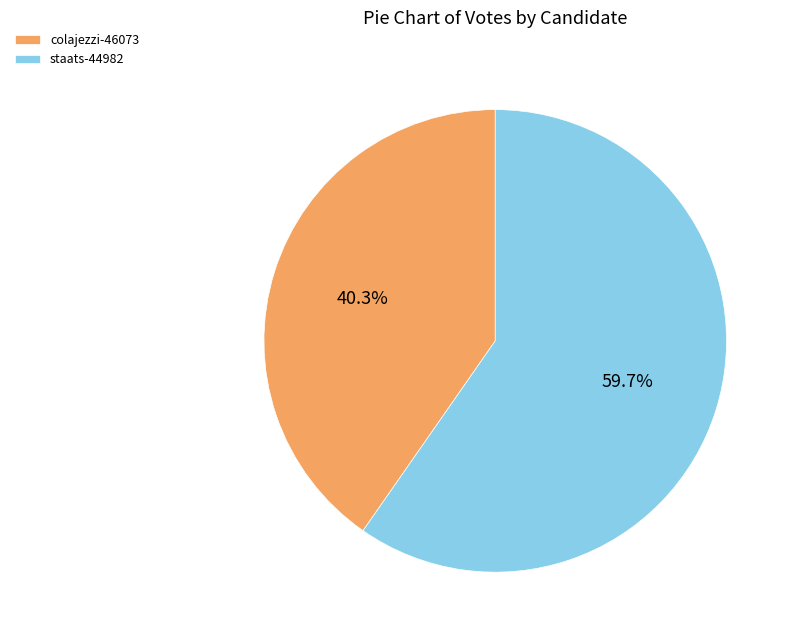

Does staats-44982 represent more than half of the total?

Yes